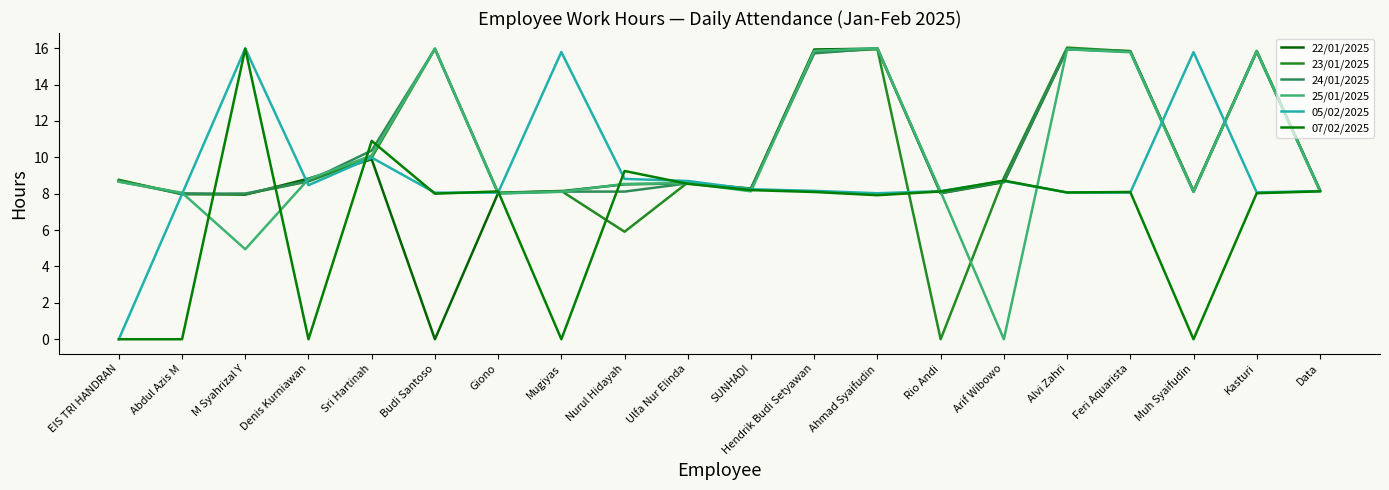

What is the difference between the maximum and minimum values in the 24/01/2025 series?

8.0